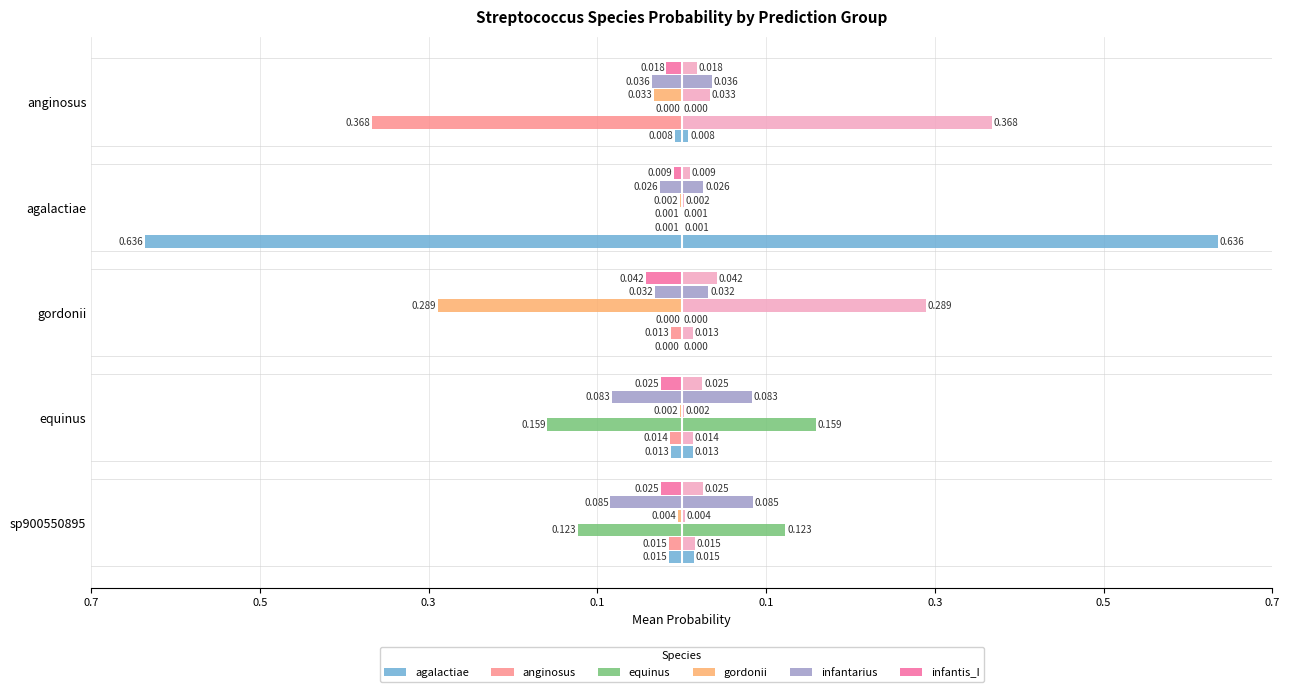

How many bars are there in total?

30